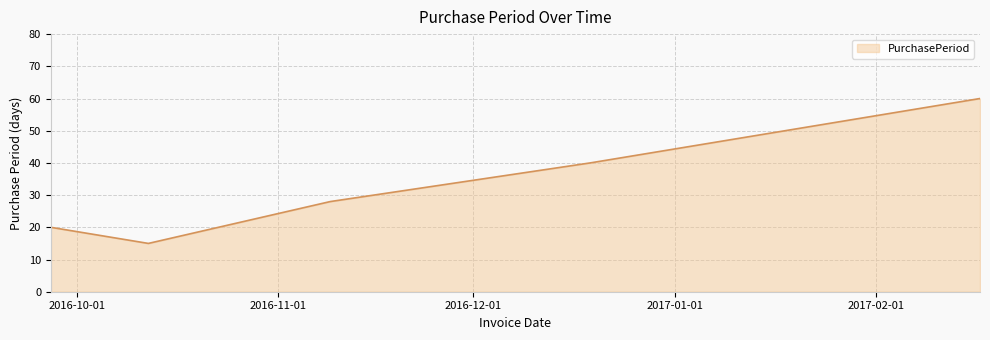

How many series are shown in this chart?

1